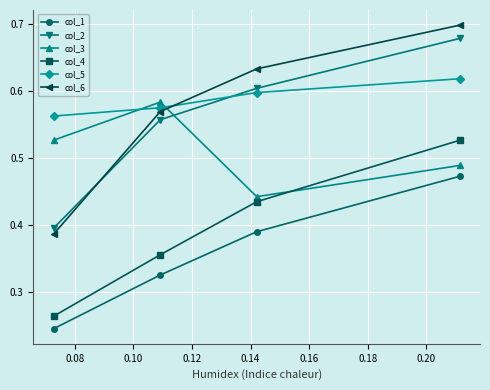

Which series has the largest range (max minus min)?

col_6